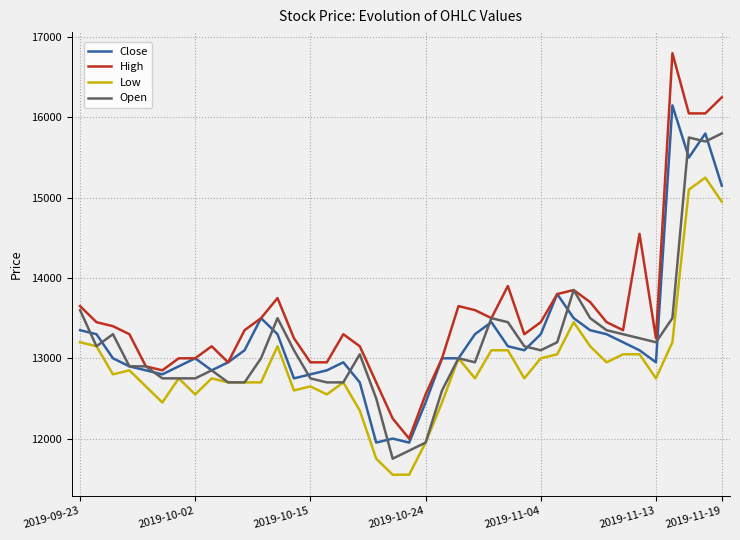

What is the highest value of the Low series?

15250